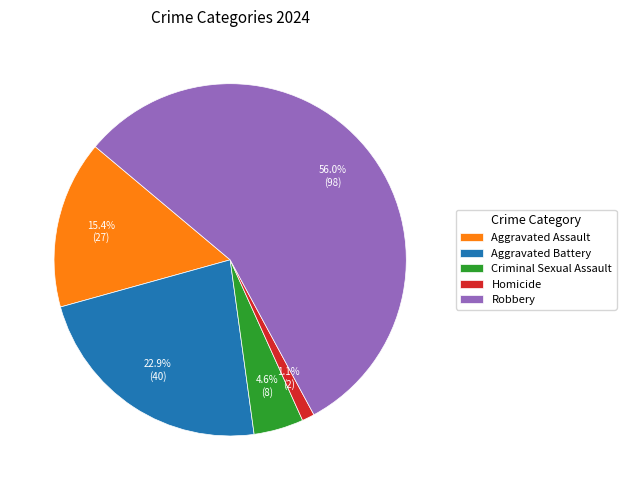

To the nearest percent, what portion does Criminal Sexual Assault represent?

5%